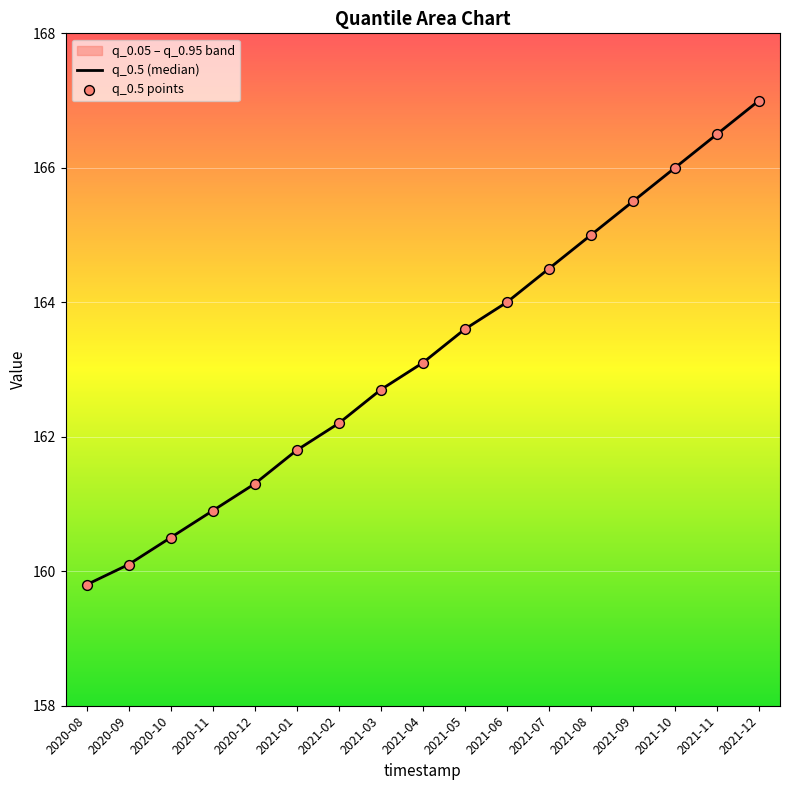

At how many categories does at least one series exceed 160?

16